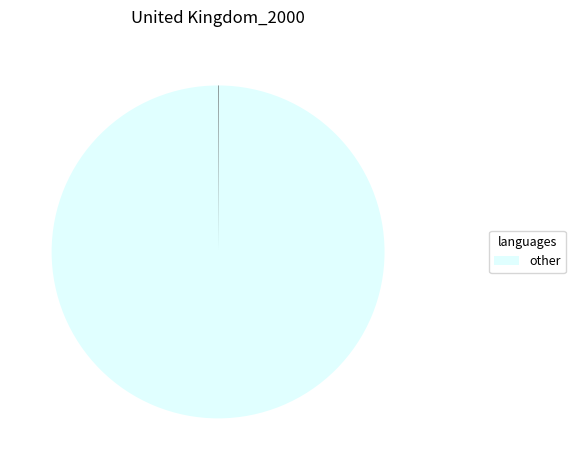

Is there a majority slice in this chart?

Yes